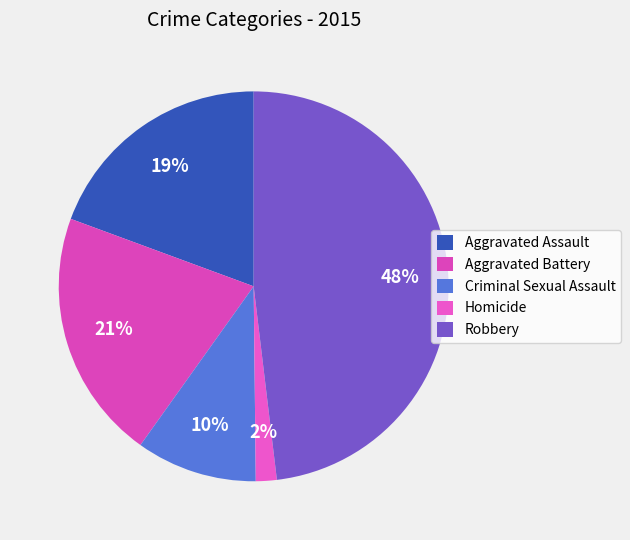

Is the sum of Robbery and Aggravated Assault greater than half?

Yes